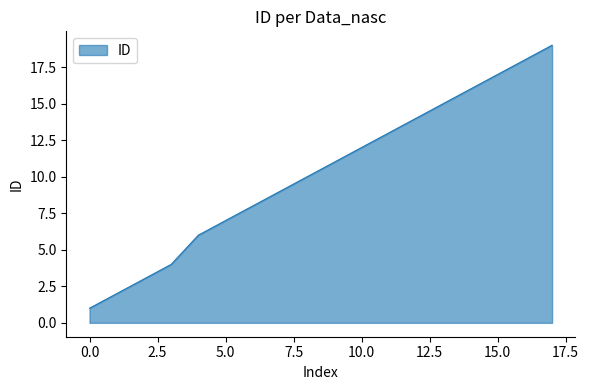

What is the difference between the maximum and minimum values?

18